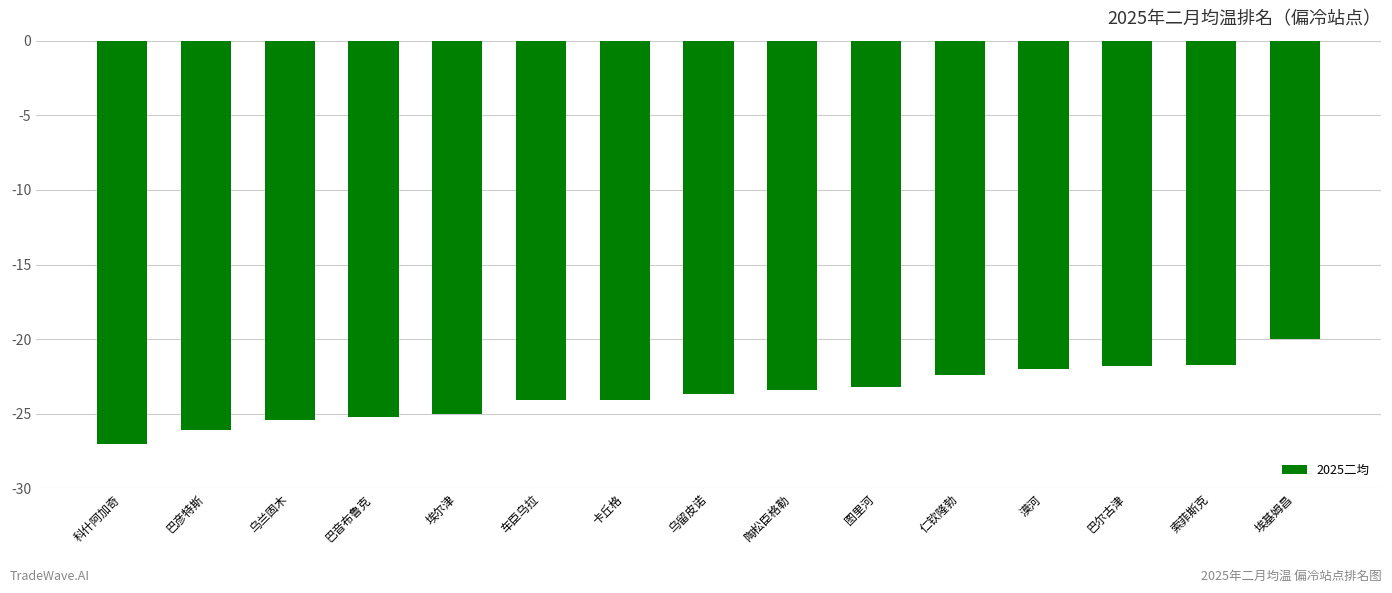

True or false: the data shows -22.0 at 漠河.

True